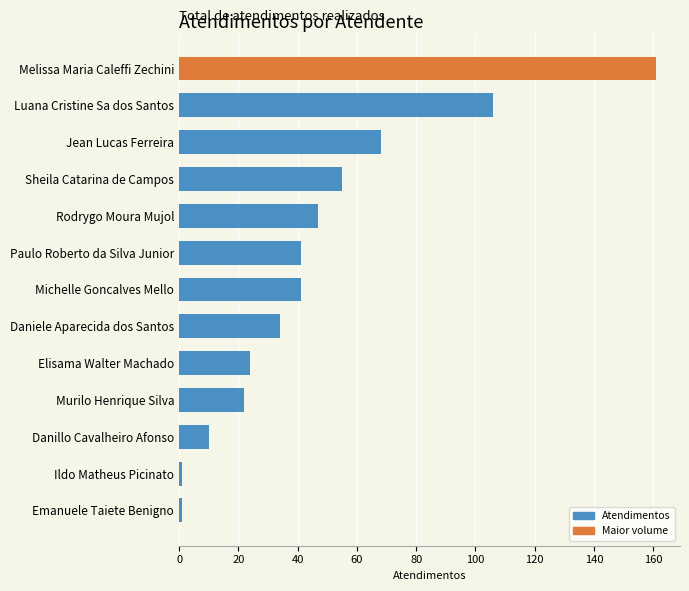

What is the average value?

47